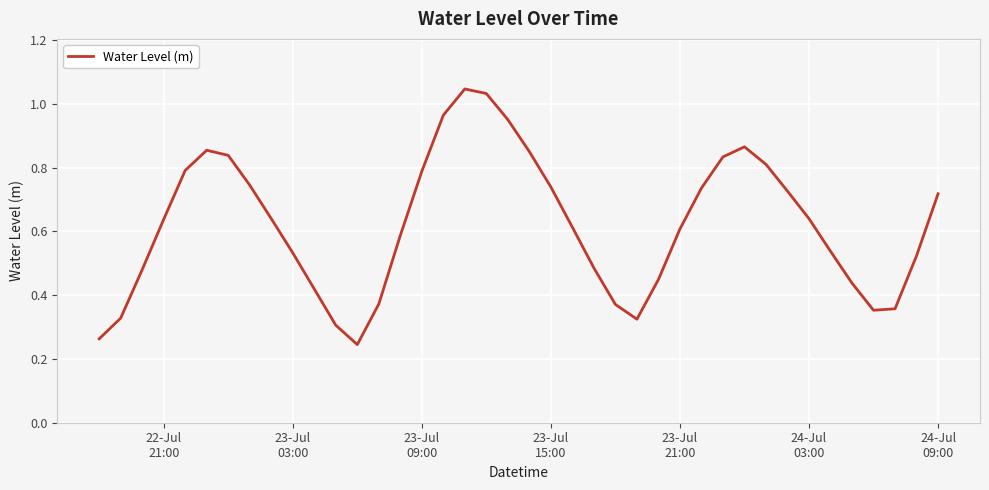

Is this an area chart (filled region under the line)?

No